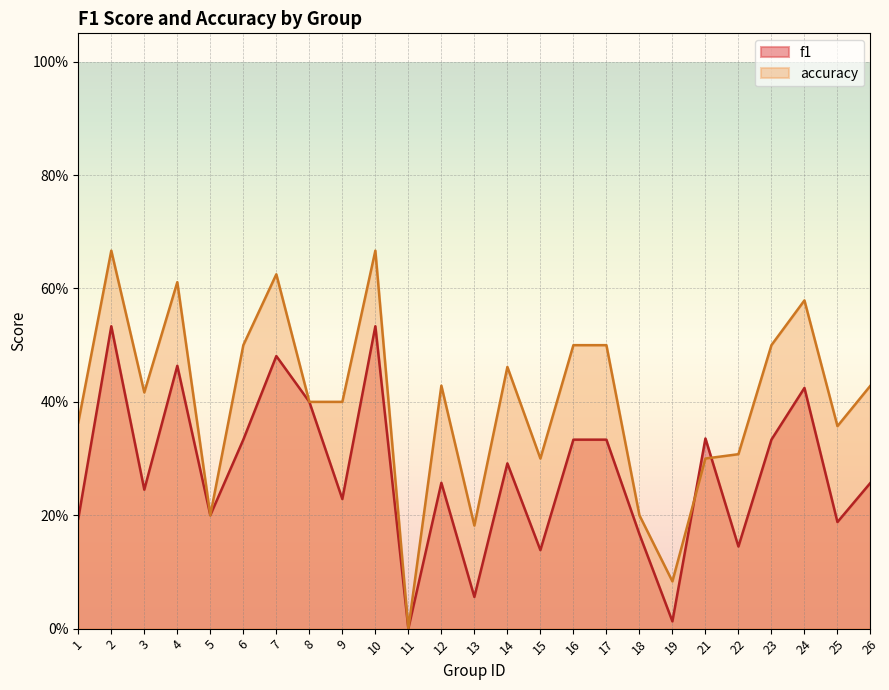

At which category does f1 reach its first local peak?

2